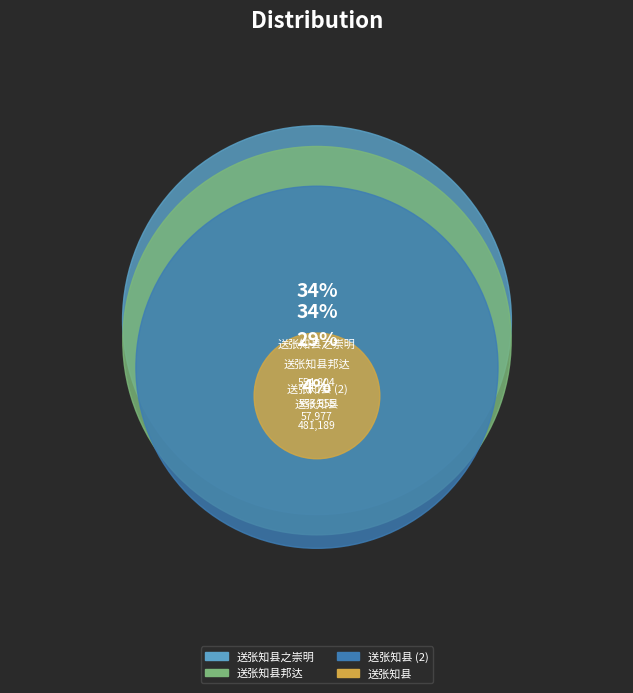

Combined, what portion of the pie is 送张知县 and 送张知县之崇明?

62.9%